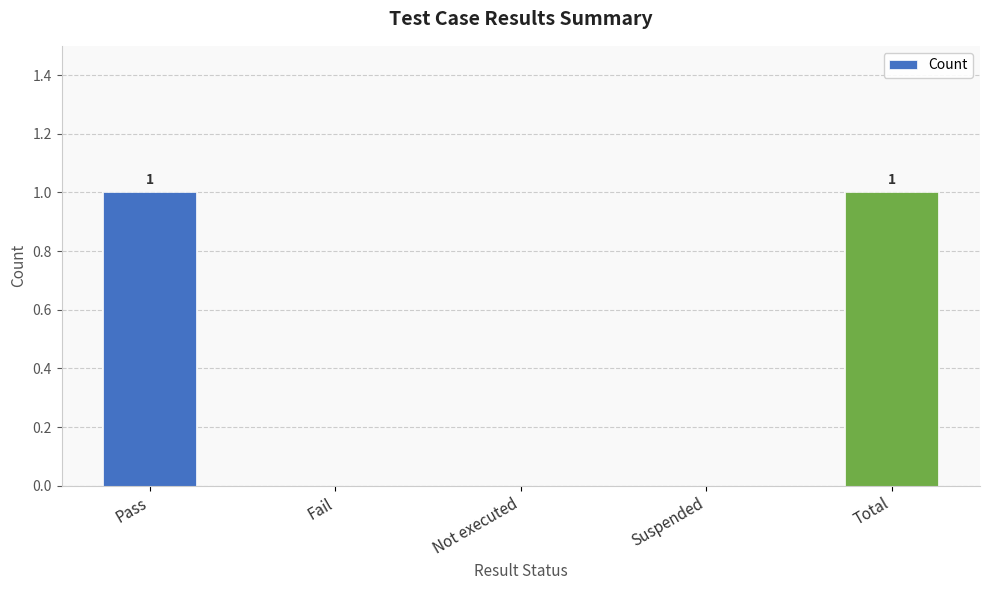

What is the maximum value shown in the chart?

1